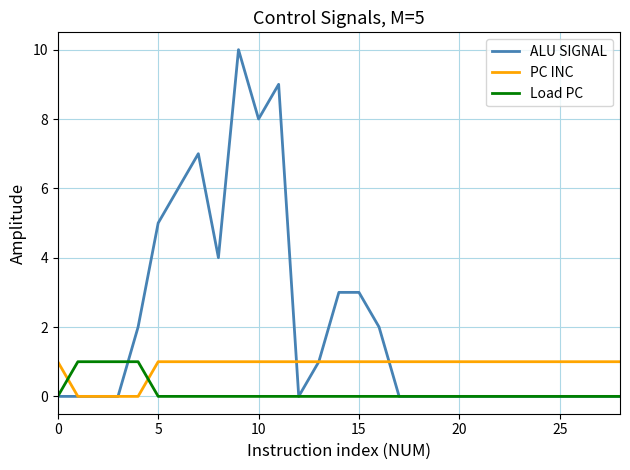

Which series has the widest spread of values?

ALU SIGNAL